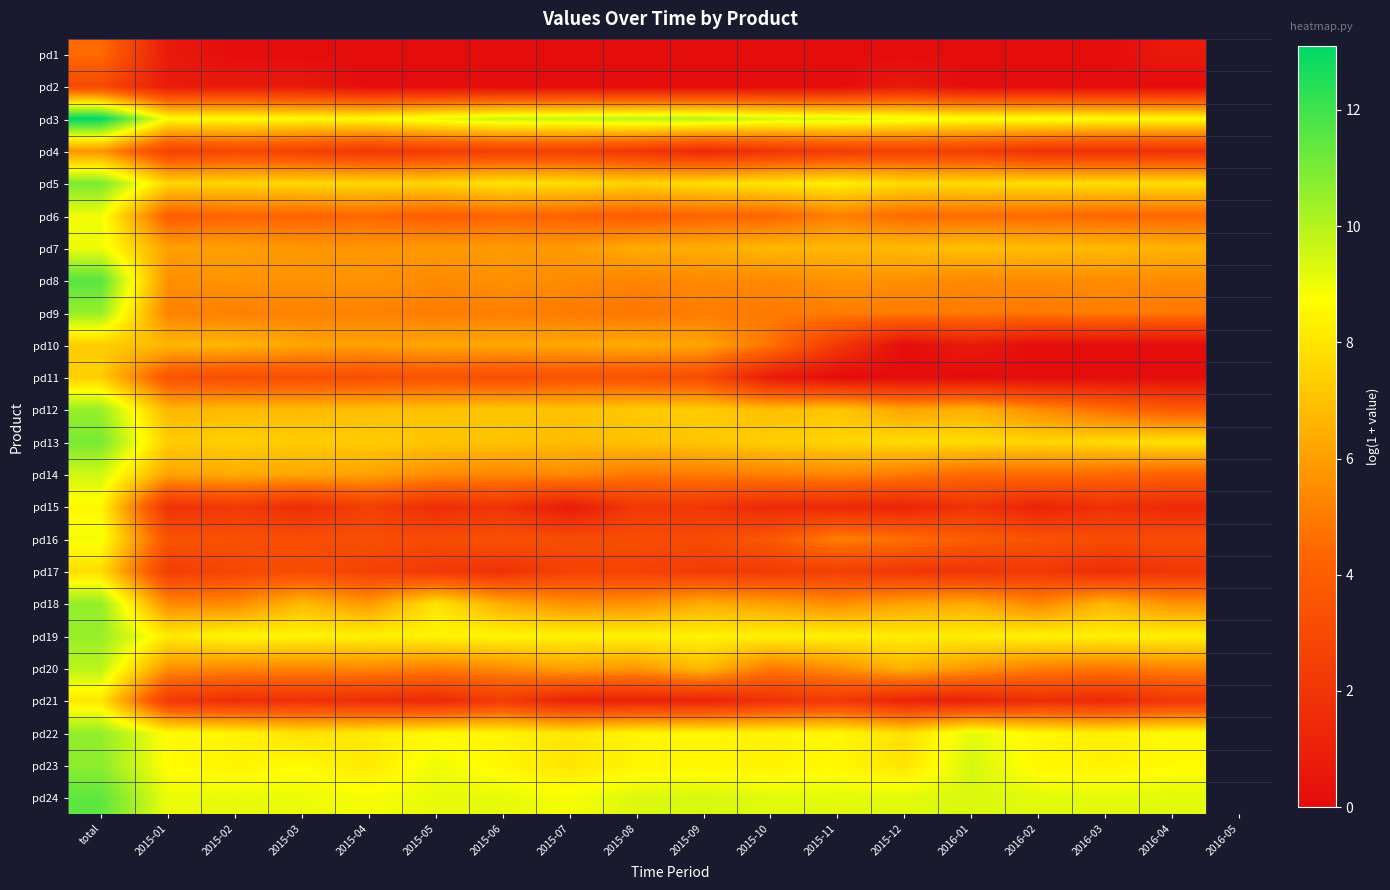

Reading left to right, extract all data points from this chart.

pd1: total=4.5	2015-01=0.7	2015-02=0.0	2015-03=0.0	2015-04=0.0	2015-05=0.0	2015-06=0.0	2015-07=0.0	2015-08=0.0	2015-09=0.0	2015-10=0.0	2015-11=0.0	2015-12=0.0	2016-01=0.0	2016-02=0.0	2016-03=0.0	2016-04=0.7
pd2: total=3.0	2015-01=0.7	2015-02=0.7	2015-03=0.7	2015-04=0.0	2015-05=0.0	2015-06=0.0	2015-07=0.0	2015-08=0.0	2015-09=0.0	2015-10=0.0	2015-11=0.0	2015-12=0.7	2016-01=0.0	2016-02=0.0	2016-03=0.0	2016-04=0.0
pd3: total=13.1	2015-01=8.7	2015-02=8.6	2015-03=8.6	2015-04=8.6	2015-05=9.2	2015-06=9.7	2015-07=9.7	2015-08=9.9	2015-09=10.0	2015-10=9.5	2015-11=9.4	2015-12=9.0	2016-01=8.8	2016-02=8.9	2016-03=8.7	2016-04=8.6
pd4: total=5.7	2015-01=2.6	2015-02=2.9	2015-03=2.6	2015-04=2.1	2015-05=2.3	2015-06=2.5	2015-07=2.5	2015-08=2.1	2015-09=1.4	2015-10=1.9	2015-11=2.3	2015-12=2.6	2016-01=2.4	2016-02=1.8	2016-03=1.8	2016-04=1.8
pd5: total=11.0	2015-01=7.6	2015-02=7.5	2015-03=7.6	2015-04=7.6	2015-05=7.6	2015-06=8.0	2015-07=7.8	2015-08=7.5	2015-09=7.8	2015-10=8.0	2015-11=8.3	2015-12=7.7	2016-01=7.7	2016-02=7.8	2016-03=7.8	2016-04=7.8
pd6: total=9.0	2015-01=4.0	2015-02=4.3	2015-03=4.2	2015-04=4.4	2015-05=4.0	2015-06=4.4	2015-07=4.2	2015-08=4.0	2015-09=4.3	2015-10=4.3	2015-11=5.1	2015-12=4.5	2016-01=4.5	2016-02=4.5	2016-03=4.4	2016-04=4.4
pd7: total=9.0	2015-01=6.0	2015-02=6.0	2015-03=5.8	2015-04=5.7	2015-05=5.9	2015-06=5.9	2015-07=5.9	2015-08=6.4	2015-09=6.4	2015-10=6.7	2015-11=6.7	2015-12=6.8	2016-01=7.0	2016-02=6.8	2016-03=6.8	2016-04=6.6
pd8: total=11.6	2015-01=5.6	2015-02=5.7	2015-03=5.6	2015-04=5.7	2015-05=5.4	2015-06=5.6	2015-07=5.4	2015-08=5.3	2015-09=5.4	2015-10=5.3	2015-11=5.6	2015-12=5.6	2016-01=5.4	2016-02=5.4	2016-03=5.5	2016-04=5.4
pd9: total=10.5	2015-01=5.2	2015-02=5.1	2015-03=5.2	2015-04=5.2	2015-05=5.0	2015-06=5.1	2015-07=5.0	2015-08=4.8	2015-09=5.0	2015-10=4.9	2015-11=5.0	2015-12=5.0	2016-01=5.0	2016-02=4.9	2016-03=5.1	2016-04=4.9
pd10: total=7.3	2015-01=6.7	2015-02=6.6	2015-03=6.2	2015-04=6.1	2015-05=6.2	2015-06=6.3	2015-07=6.2	2015-08=6.4	2015-09=6.2	2015-10=4.8	2015-11=2.2	2015-12=0.0	2016-01=0.7	2016-02=0.0	2016-03=0.0	2016-04=0.0
pd11: total=7.4	2015-01=3.5	2015-02=3.2	2015-03=3.3	2015-04=3.3	2015-05=3.5	2015-06=3.2	2015-07=3.5	2015-08=3.4	2015-09=3.1	2015-10=0.7	2015-11=0.0	2015-12=0.0	2016-01=0.0	2016-02=0.0	2016-03=0.0	2016-04=0.0
pd12: total=10.5	2015-01=6.7	2015-02=6.8	2015-03=6.8	2015-04=6.9	2015-05=7.0	2015-06=7.2	2015-07=7.0	2015-08=7.3	2015-09=7.3	2015-10=6.9	2015-11=7.2	2015-12=6.2	2016-01=6.6	2016-02=5.5	2016-03=4.6	2016-04=3.9
pd13: total=11.0	2015-01=7.3	2015-02=7.4	2015-03=7.3	2015-04=7.3	2015-05=7.1	2015-06=7.0	2015-07=6.8	2015-08=7.0	2015-09=7.1	2015-10=7.4	2015-11=7.5	2015-12=7.7	2016-01=7.8	2016-02=7.6	2016-03=7.7	2016-04=7.9
pd14: total=9.5	2015-01=6.1	2015-02=6.4	2015-03=6.2	2015-04=6.1	2015-05=5.5	2015-06=5.3	2015-07=5.4	2015-08=4.9	2015-09=5.0	2015-10=5.1	2015-11=5.3	2015-12=5.0	2016-01=4.4	2016-02=4.5	2016-03=4.5	2016-04=4.1
pd15: total=8.5	2015-01=1.8	2015-02=2.2	2015-03=1.6	2015-04=2.5	2015-05=1.6	2015-06=1.9	2015-07=0.7	2015-08=2.2	2015-09=2.1	2015-10=1.4	2015-11=1.4	2015-12=1.1	2016-01=1.9	2016-02=1.1	2016-03=1.8	2016-04=1.4
pd16: total=8.9	2015-01=3.5	2015-02=3.3	2015-03=3.2	2015-04=3.2	2015-05=3.1	2015-06=3.4	2015-07=3.1	2015-08=3.2	2015-09=3.0	2015-10=3.7	2015-11=5.1	2015-12=4.7	2016-01=3.9	2016-02=3.5	2016-03=3.1	2016-04=3.1
pd17: total=7.8	2015-01=2.4	2015-02=2.8	2015-03=3.1	2015-04=2.6	2015-05=2.2	2015-06=1.8	2015-07=2.6	2015-08=2.6	2015-09=2.3	2015-10=2.3	2015-11=2.5	2015-12=2.1	2016-01=1.9	2016-02=2.2	2016-03=1.6	2016-04=2.1
pd18: total=10.6	2015-01=5.4	2015-02=5.4	2015-03=6.8	2015-04=5.8	2015-05=8.0	2015-06=6.4	2015-07=5.6	2015-08=5.6	2015-09=6.4	2015-10=6.1	2015-11=5.5	2015-12=6.1	2016-01=6.3	2016-02=5.3	2016-03=6.7	2016-04=5.6
pd19: total=10.5	2015-01=8.2	2015-02=8.6	2015-03=8.5	2015-04=8.3	2015-05=8.5	2015-06=8.5	2015-07=8.4	2015-08=8.4	2015-09=8.4	2015-10=8.4	2015-11=8.4	2015-12=8.2	2016-01=8.3	2016-02=8.4	2016-03=8.3	2016-04=8.4
pd20: total=9.9	2015-01=5.6	2015-02=5.4	2015-03=5.3	2015-04=5.4	2015-05=5.1	2015-06=5.5	2015-07=6.1	2015-08=5.8	2015-09=6.8	2015-10=4.9	2015-11=5.6	2015-12=6.6	2016-01=5.8	2016-02=5.1	2016-03=4.9	2016-04=5.2
pd21: total=8.1	2015-01=2.2	2015-02=1.6	2015-03=1.8	2015-04=1.6	2015-05=1.4	2015-06=2.3	2015-07=1.1	2015-08=1.1	2015-09=1.1	2015-10=1.8	2015-11=2.2	2015-12=1.1	2016-01=1.1	2016-02=1.6	2016-03=1.4	2016-04=2.1
pd22: total=10.6	2015-01=8.7	2015-02=8.4	2015-03=7.9	2015-04=8.1	2015-05=8.5	2015-06=8.4	2015-07=8.0	2015-08=8.5	2015-09=8.5	2015-10=8.4	2015-11=8.5	2015-12=7.8	2016-01=9.2	2016-02=8.5	2016-03=8.3	2016-04=8.6
pd23: total=10.7	2015-01=8.7	2015-02=8.4	2015-03=8.7	2015-04=8.1	2015-05=9.0	2015-06=8.5	2015-07=8.0	2015-08=8.5	2015-09=8.5	2015-10=8.4	2015-11=8.6	2015-12=8.0	2016-01=9.5	2016-02=8.5	2016-03=8.4	2016-04=8.6
pd24: total=11.5	2015-01=9.0	2015-02=9.1	2015-03=9.0	2015-04=8.9	2015-05=9.1	2015-06=9.1	2015-07=8.9	2015-08=9.3	2015-09=9.4	2015-10=9.2	2015-11=9.2	2015-12=9.2	2016-01=9.4	2016-02=9.2	2016-03=9.2	2016-04=9.2